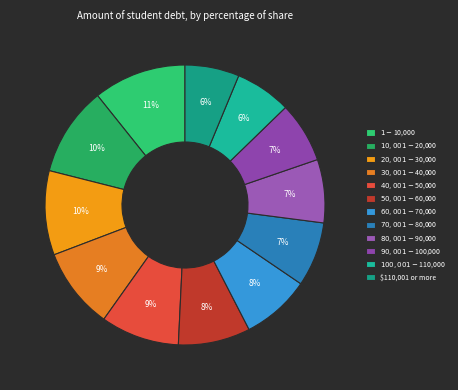

To the nearest percent, what is the average slice percentage?

8%